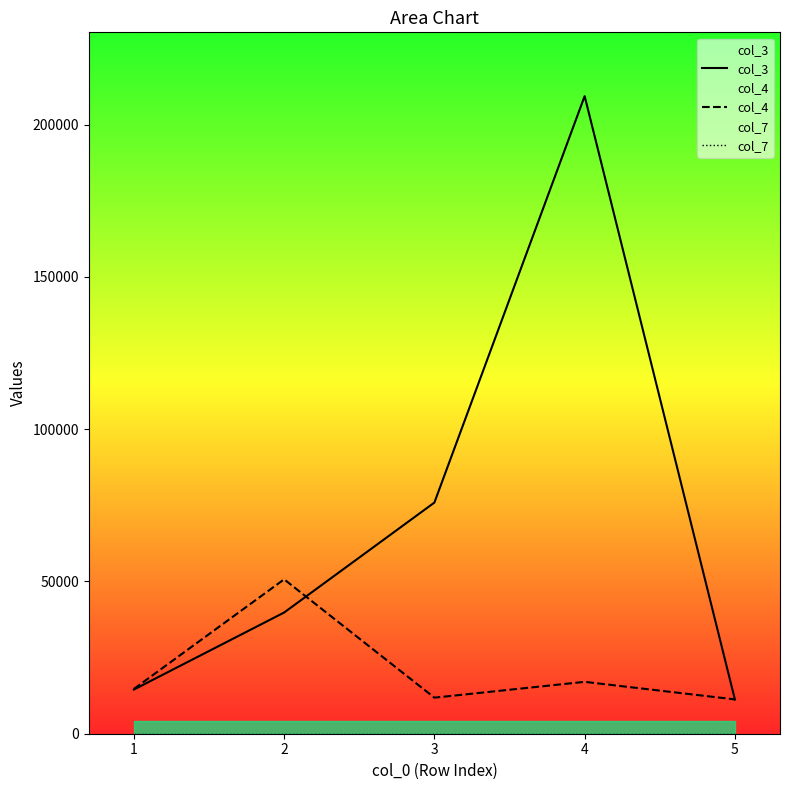

What are all the series names shown in the legend?

col_3, col_4, col_7